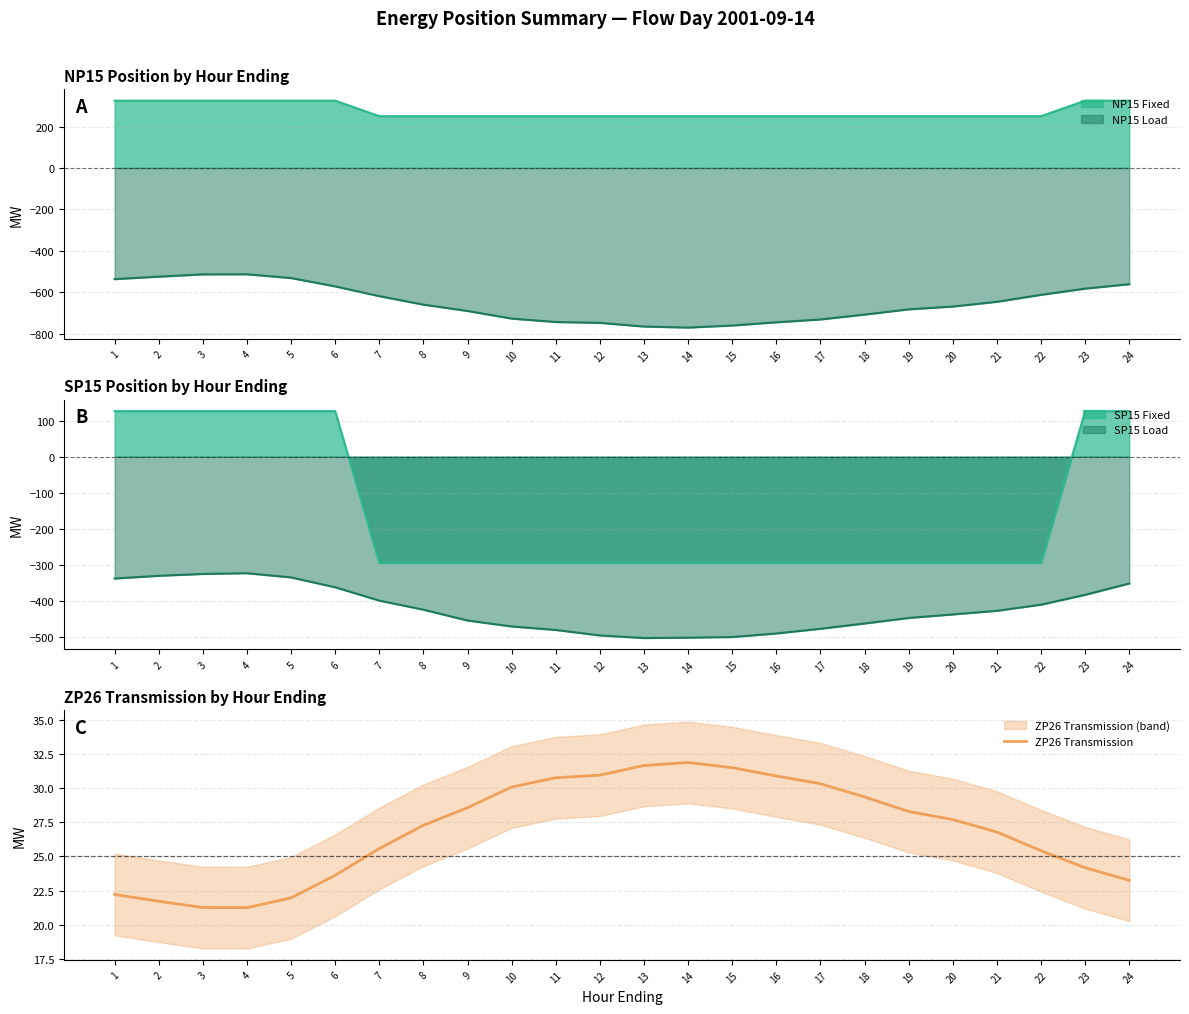

Rank the categories by value from lowest to highest.

4, 3, 2, 5, 1, 24, 6, 23, 22, 7, 21, 8, 20, 19, 9, 18, 10, 17, 11, 16, 12, 15, 13, 14